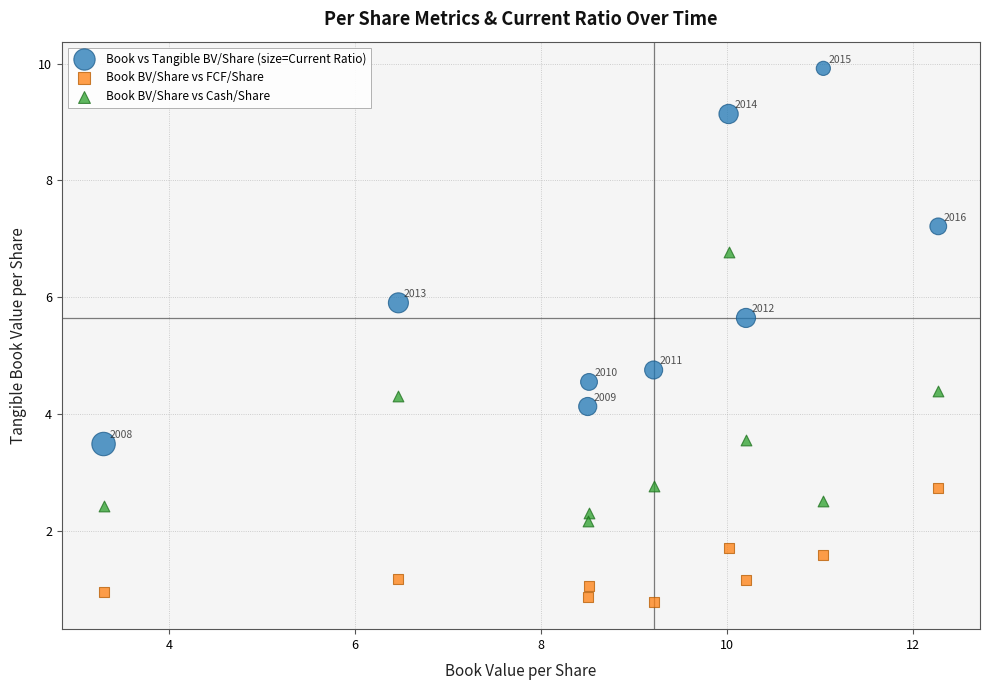

Across all data points, what is the range of Y values (max minus min)?

9.2